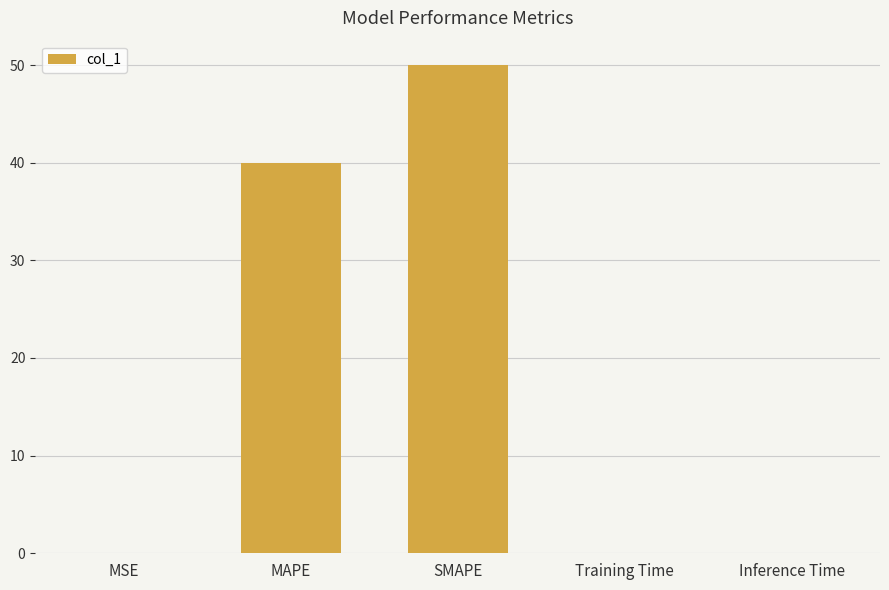

What is the change in value from MSE to MAPE?

+40.0